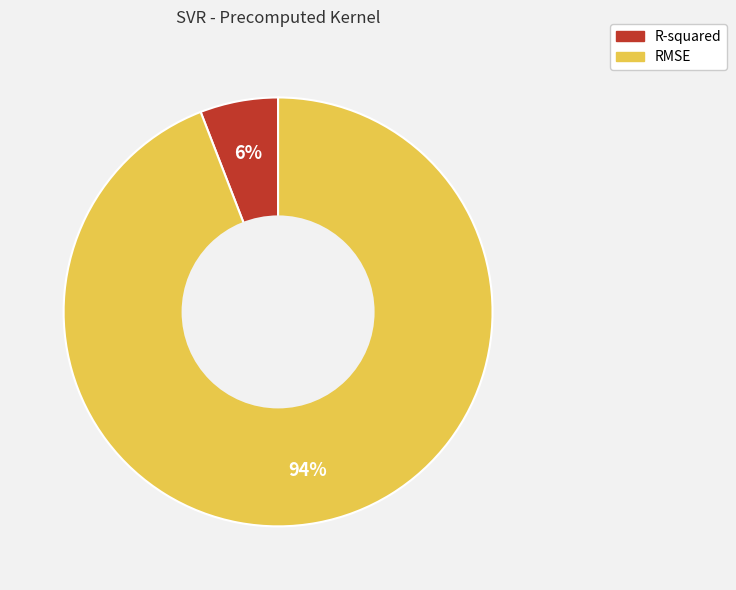

Is it true that R-squared is 6% of the pie?

True